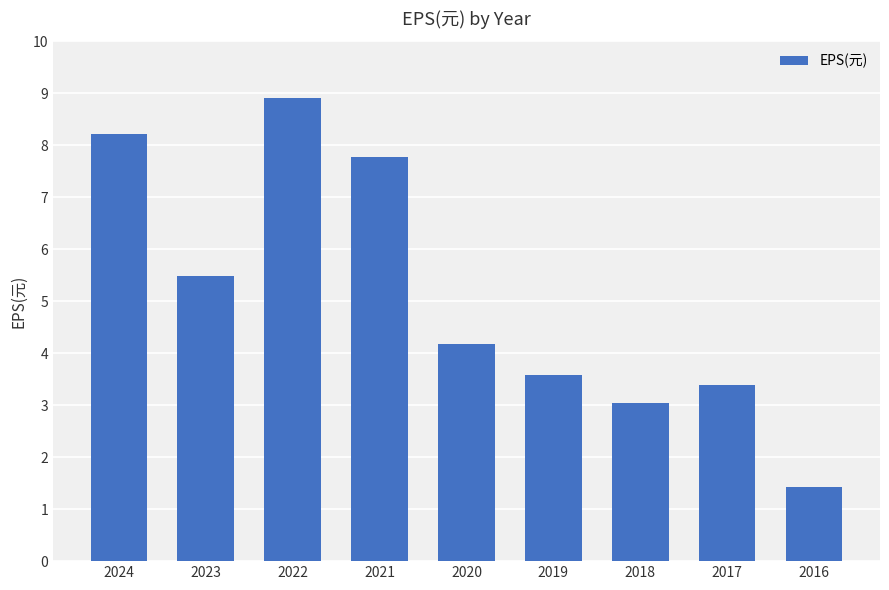

Reading left to right, transcribe all the data shown in this chart.

8.2	5.5	8.9	7.8	4.2	3.6	3.0	3.4	1.4